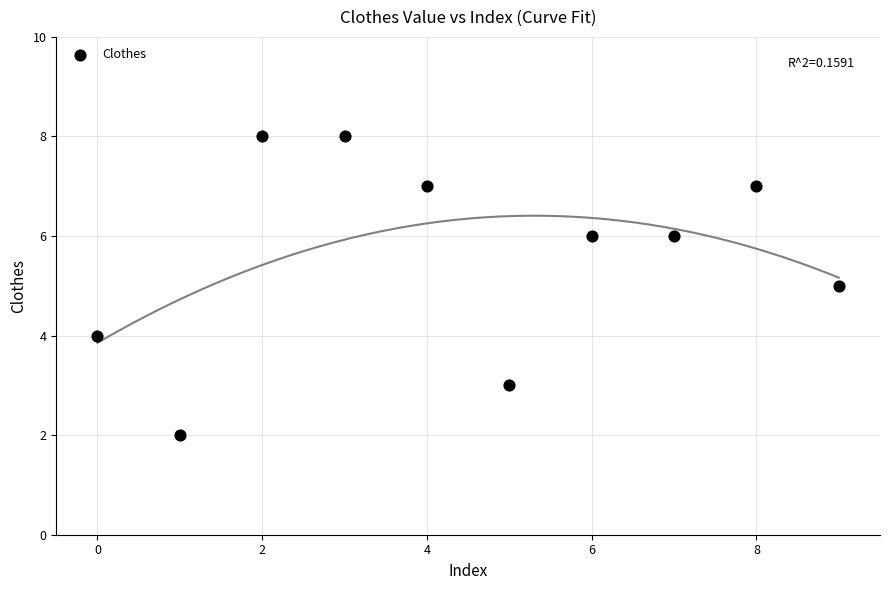

What is the range of Y values (max minus min)?

6